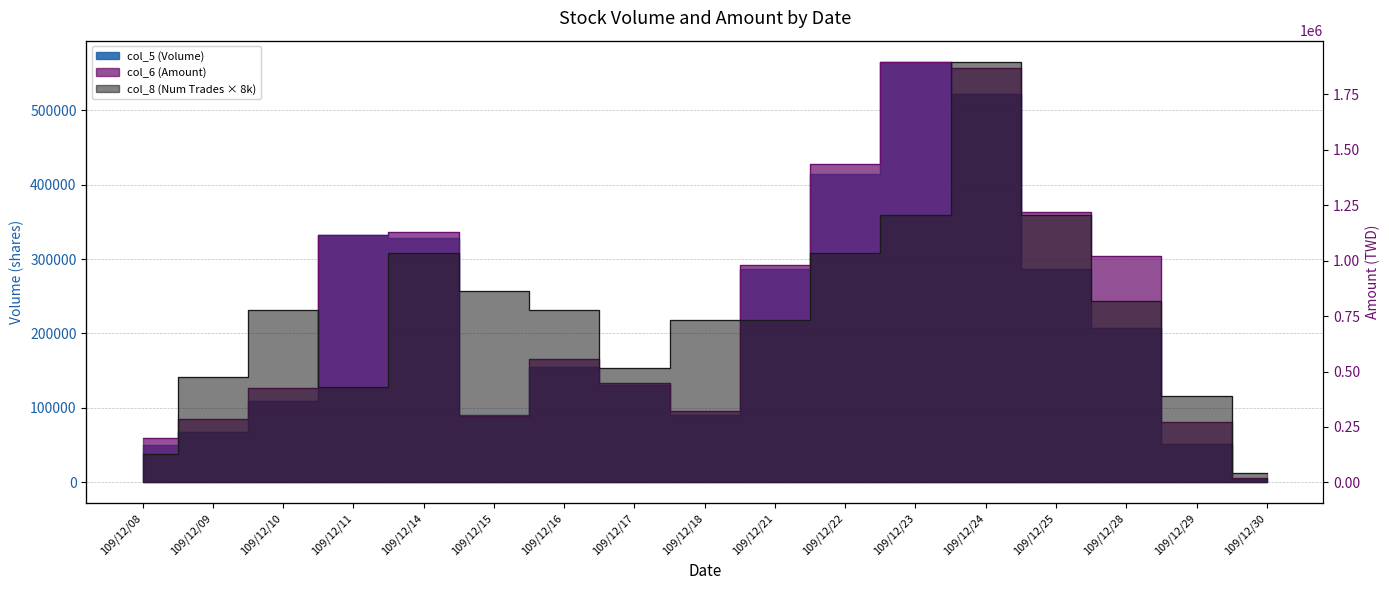

True or false: col_5 (Volume) and col_6 (Amount) cross at least once.

False